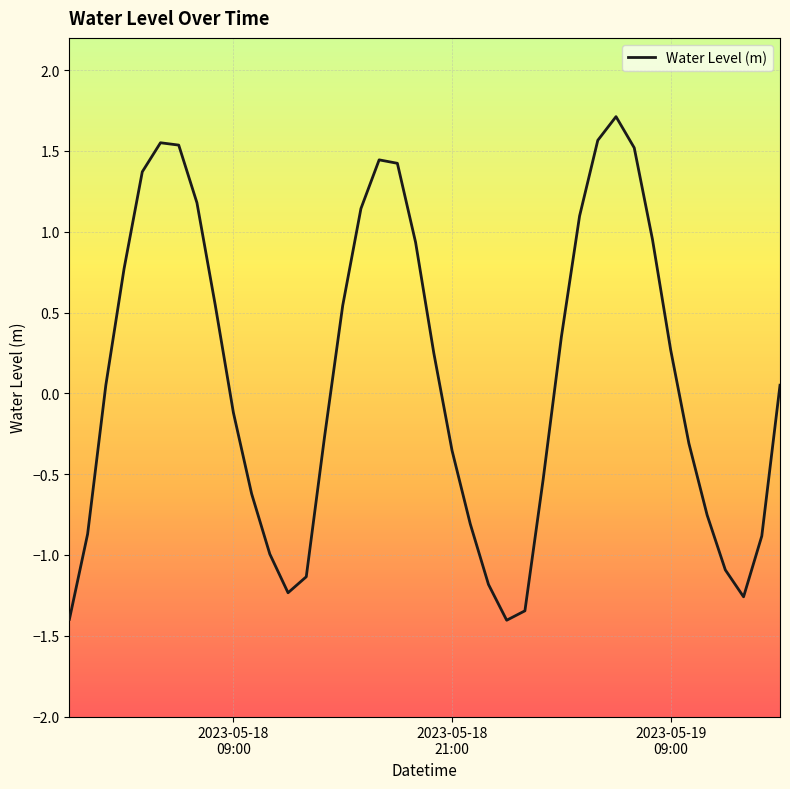

What is the difference between the maximum and minimum values?

3.1